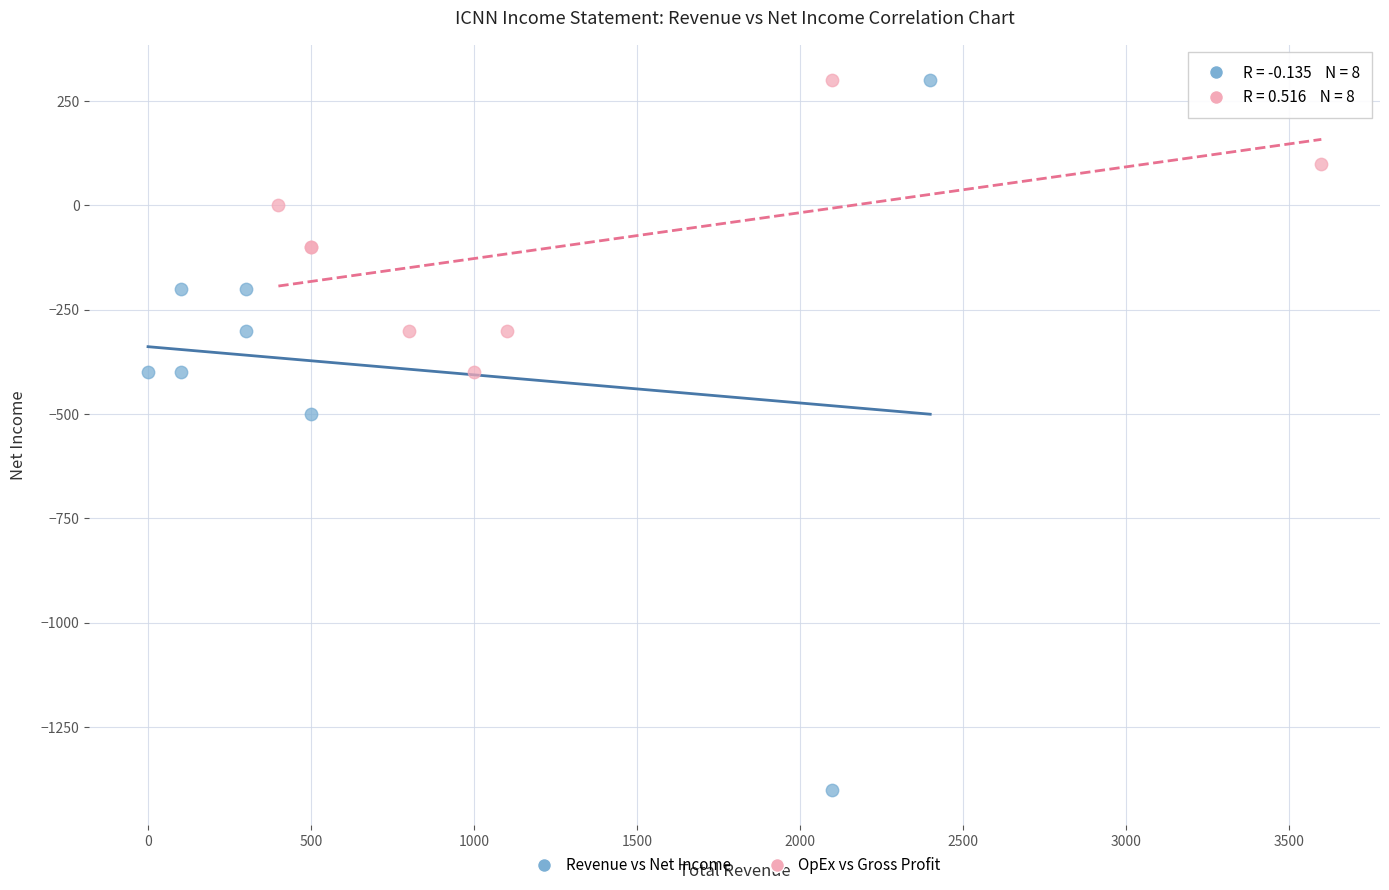

Which series has the widest spread of Y values?

Revenue vs Net Income